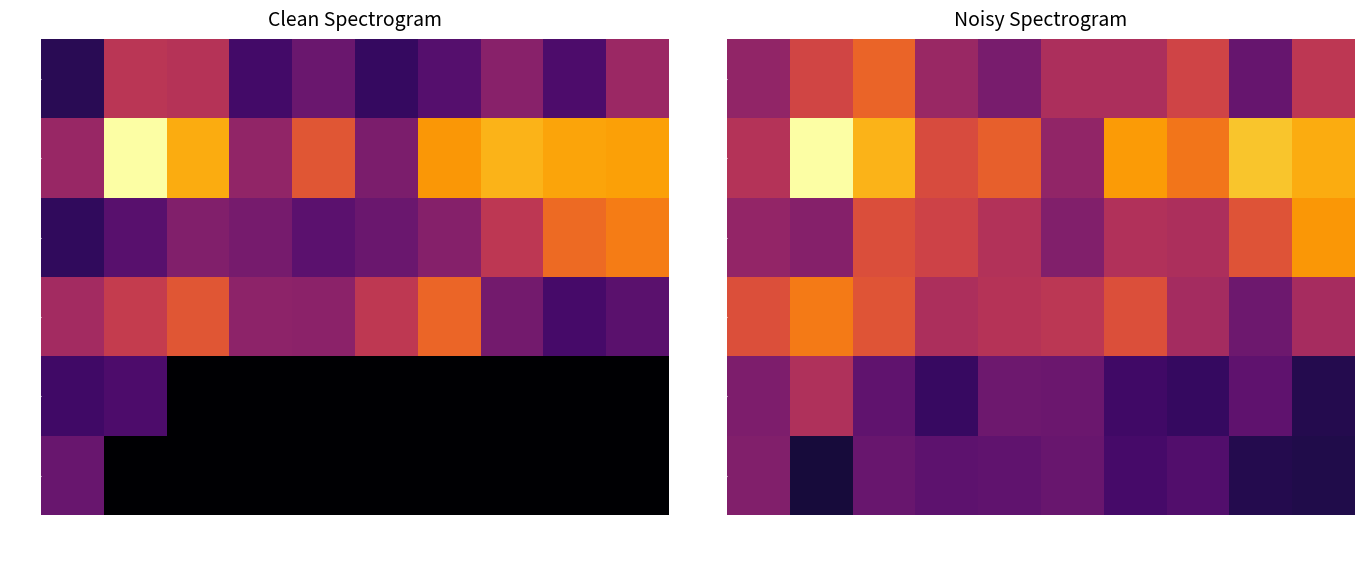

What is the average value of the bm series?

0.3